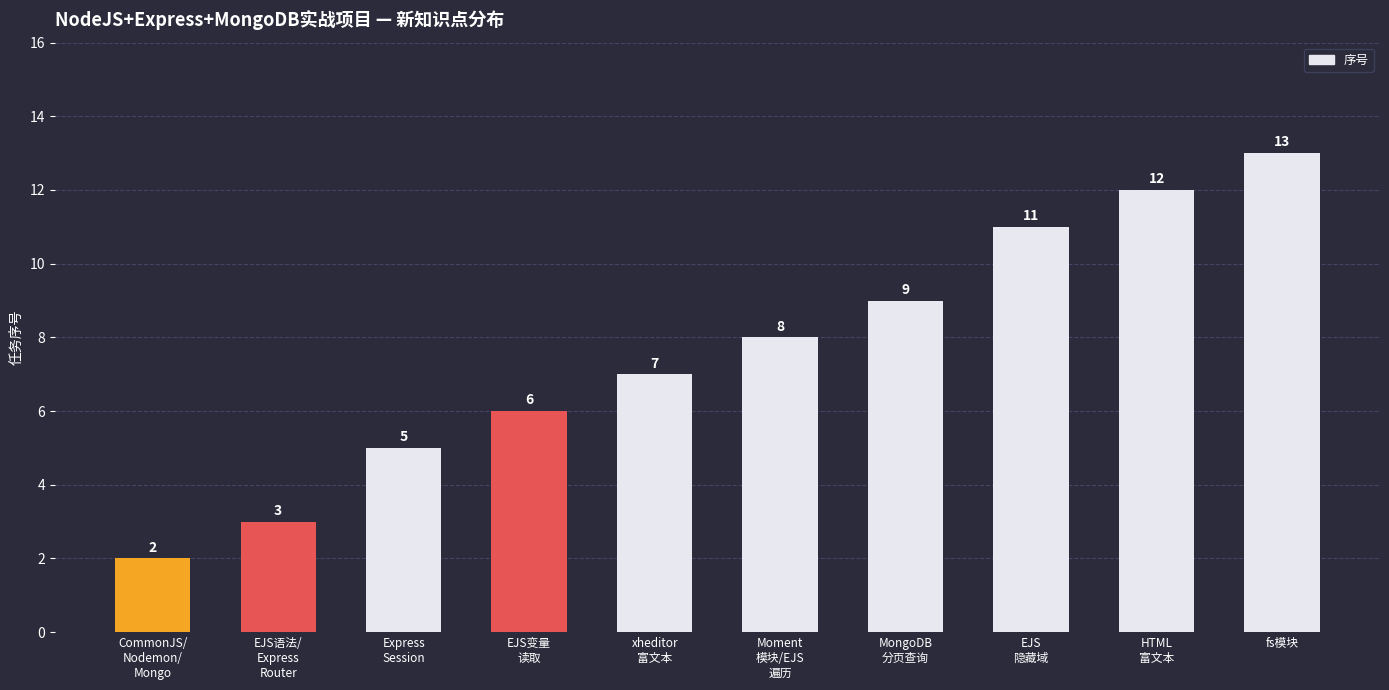

What is the label of the 6th bar from the right?

xheditor
富文本